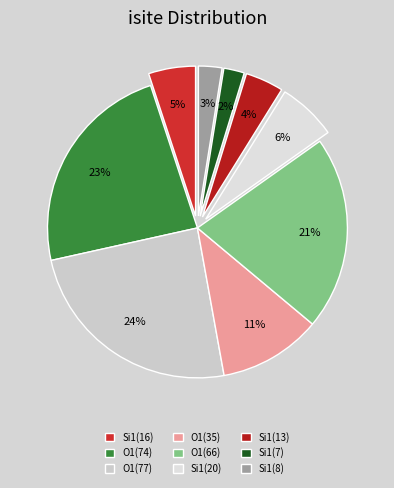

Combined, do O1(66) and O1(77) account for over 50%?

No